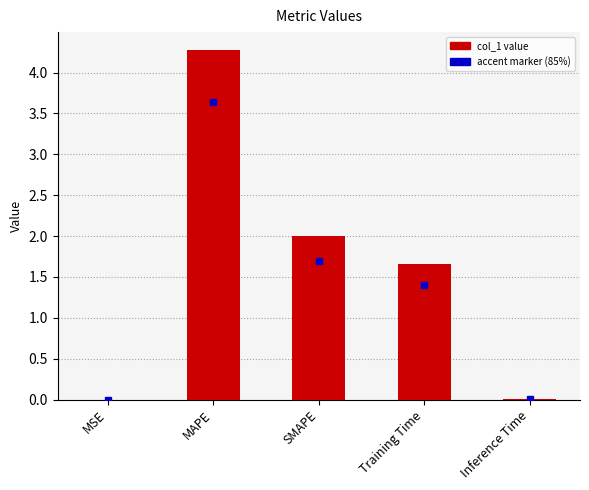

Count the number of values greater than 1.

3